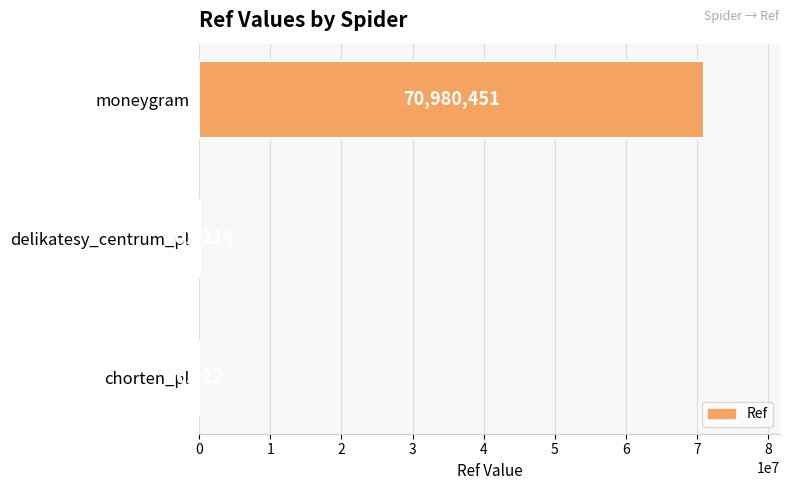

Which label corresponds to the largest value in the chart?

moneygram